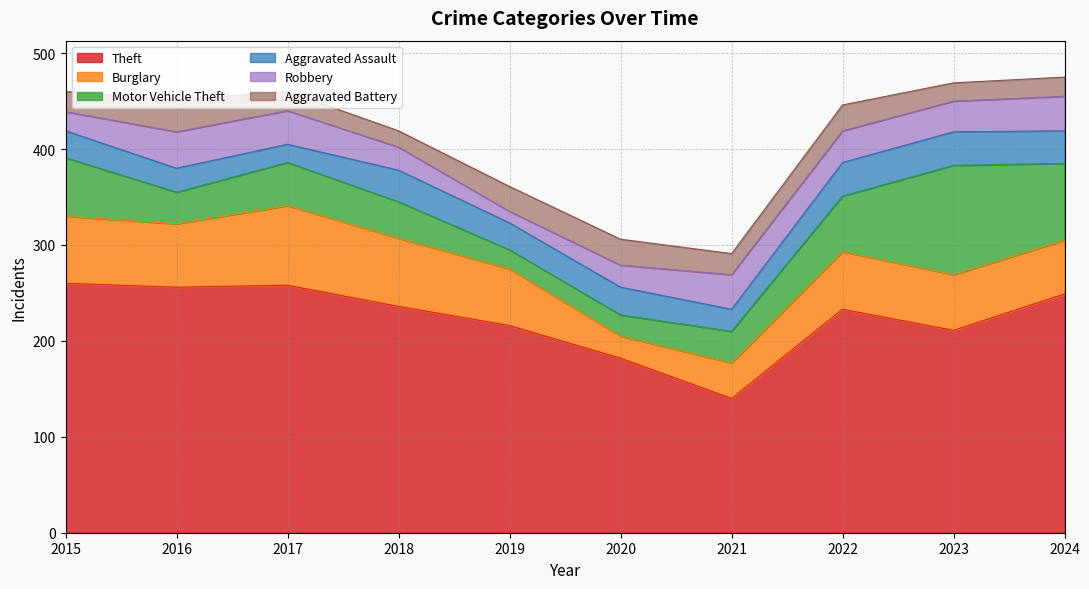

True or false: Motor Vehicle Theft and Theft intersect in this chart.

False